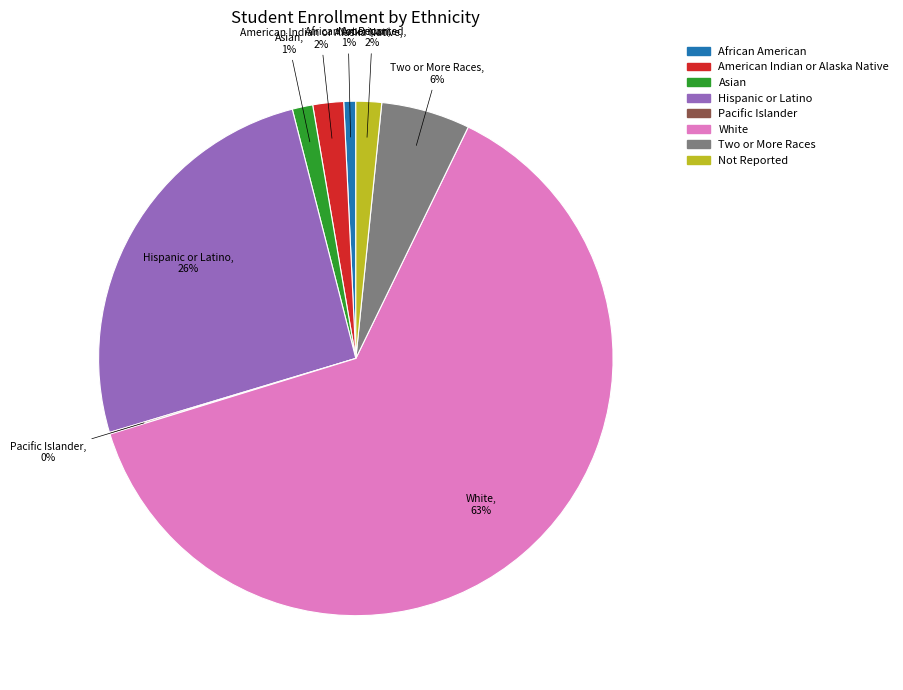

What percentage is the African American slice, to the nearest percent?

1%